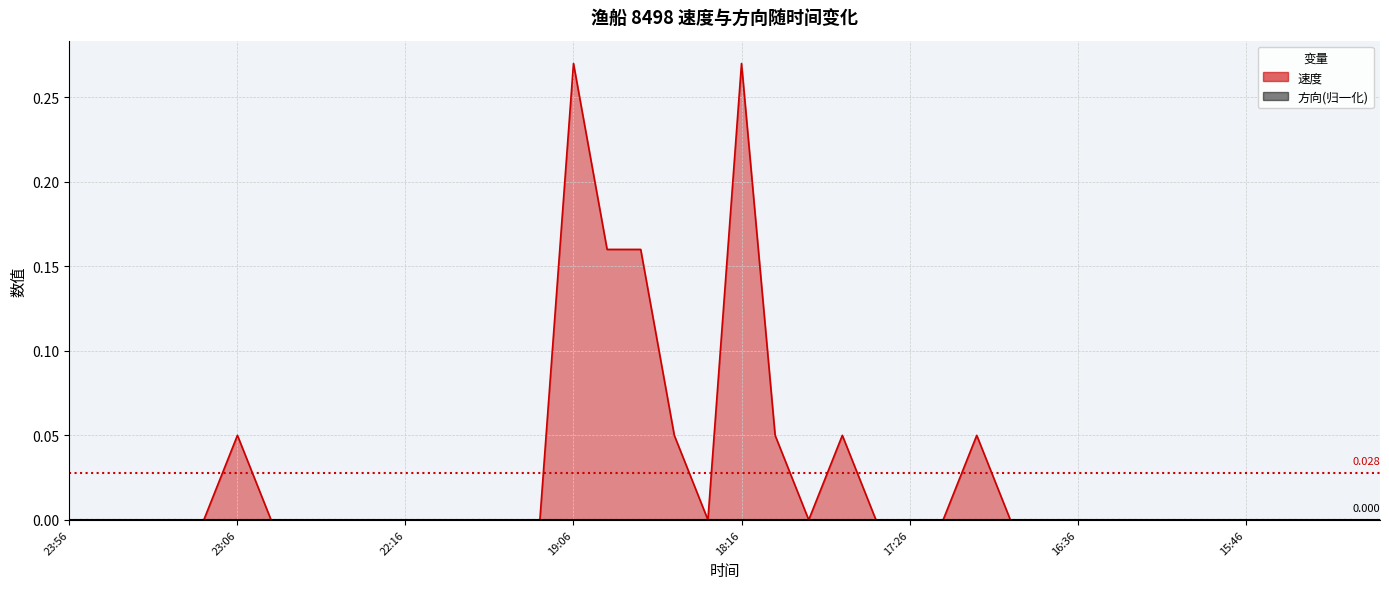

What is the maximum value shown in the chart?

0.3